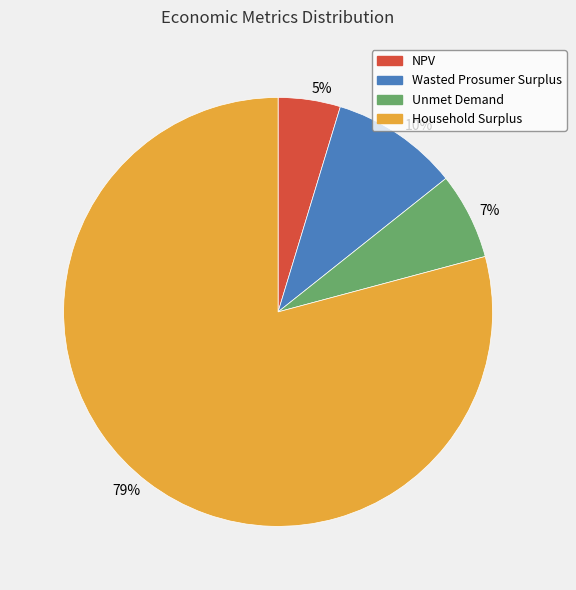

The 79% slice represents 79% of the pie. True or false?

True